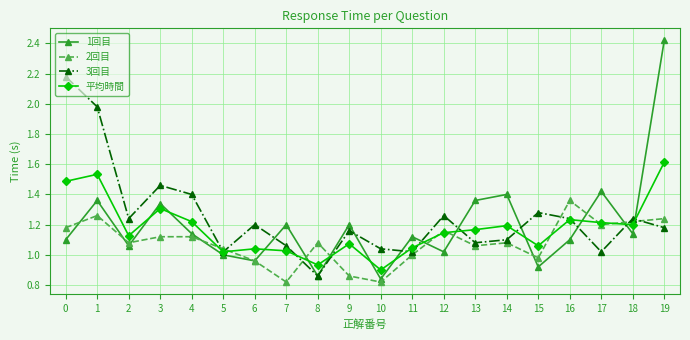

Which series has the widest spread of values?

1回目